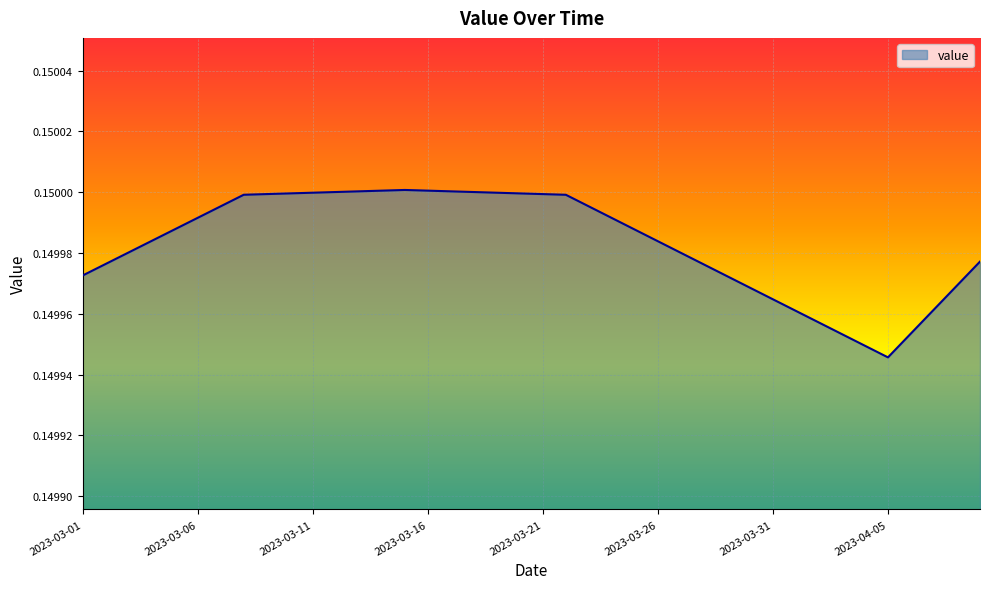

Does the chart have visible grid lines?

Yes